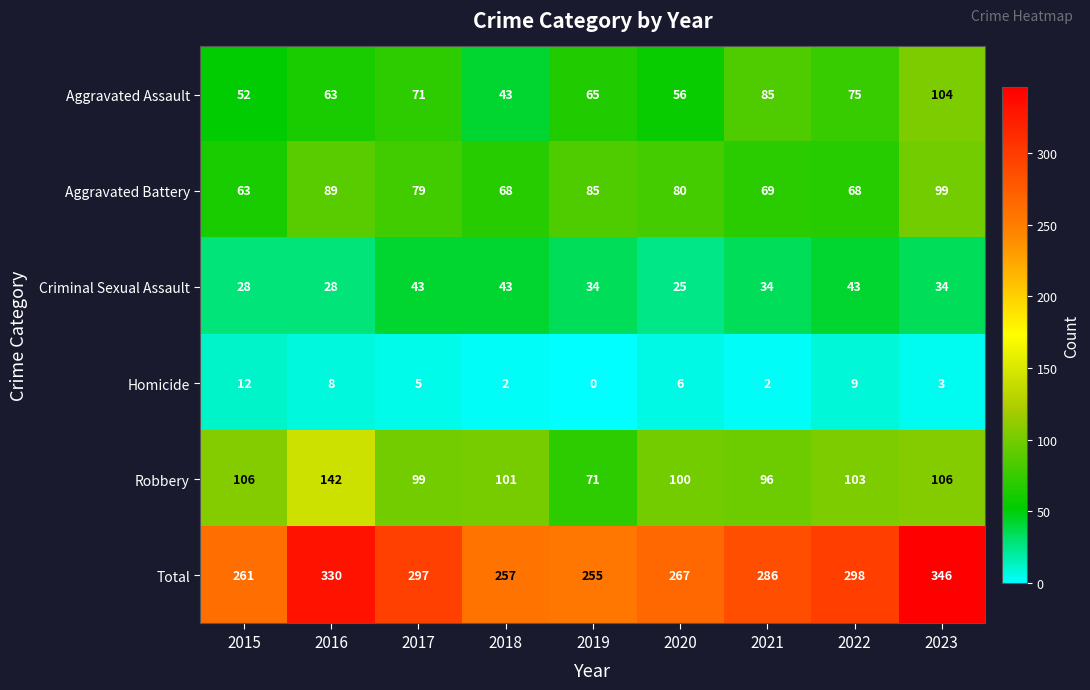

What is the total value across all series at 2017?

594